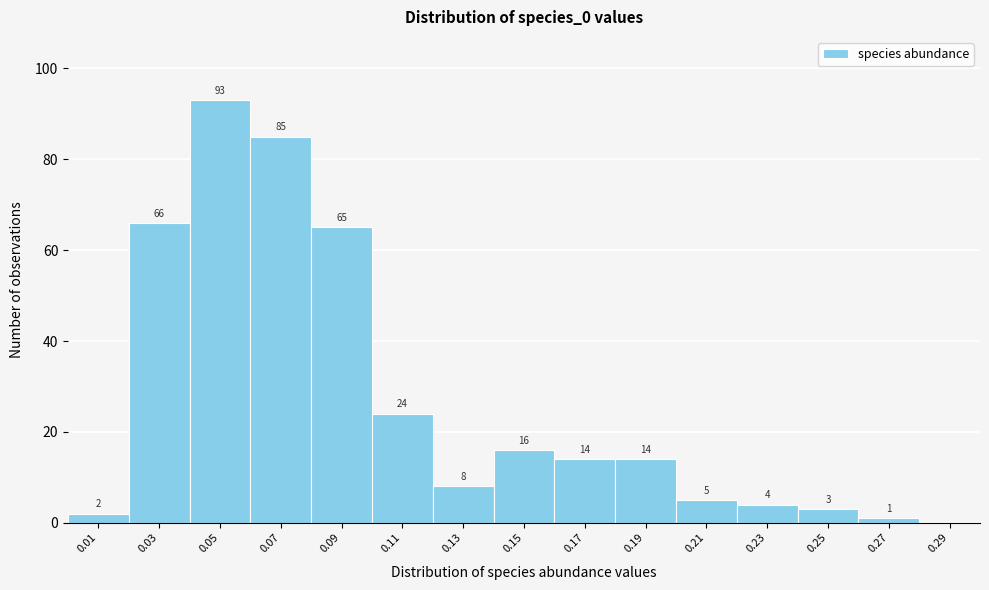

Which range on the x-axis has the tallest bar?

0.04 to 0.06